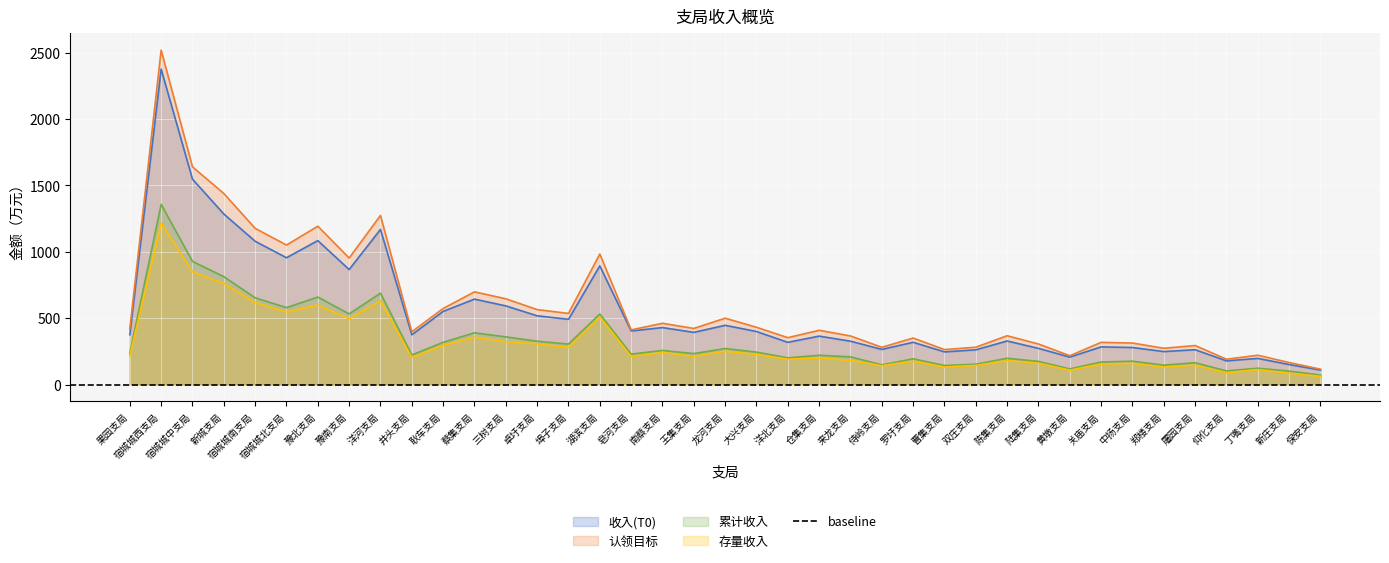

What is the difference between the second highest and minimum values in the 存量收入 series?

787.3